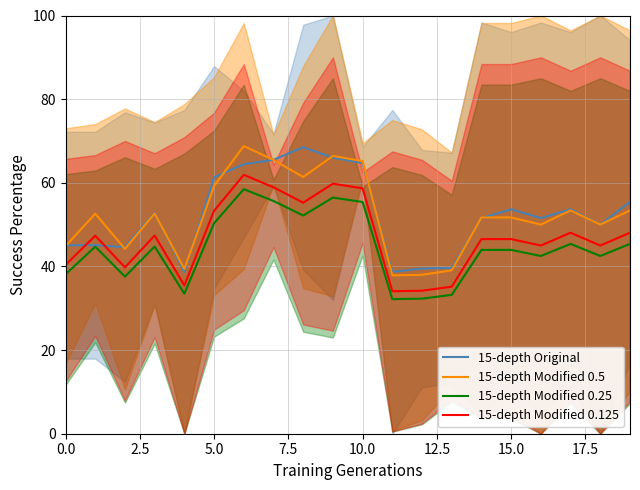

At which category does the chart reach its minimum across all series?

11